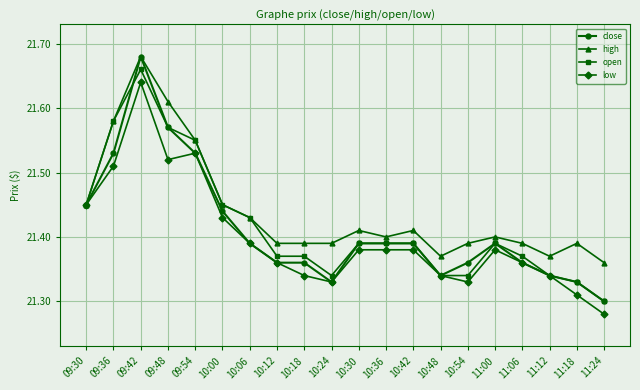

Count the low values in the range 21 to 22.

20